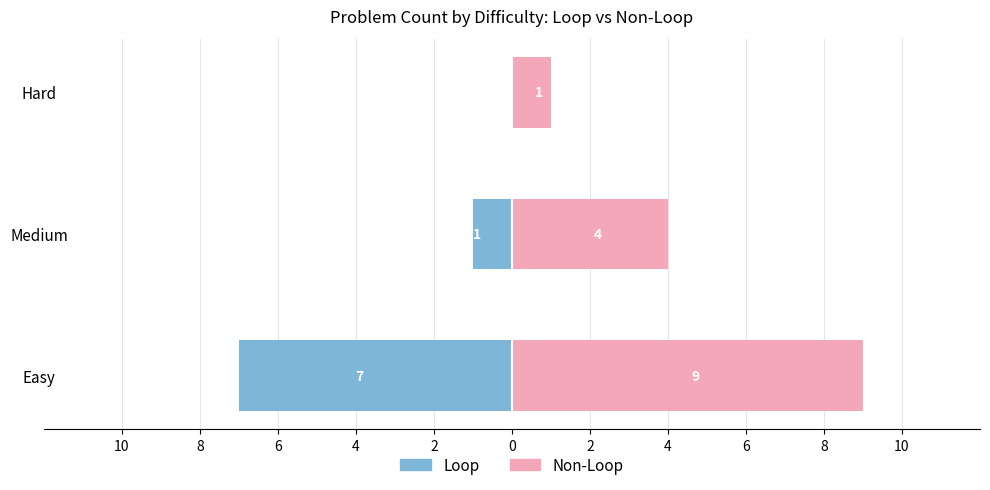

Is it true that Non-Loop equals 1 at Hard?

True